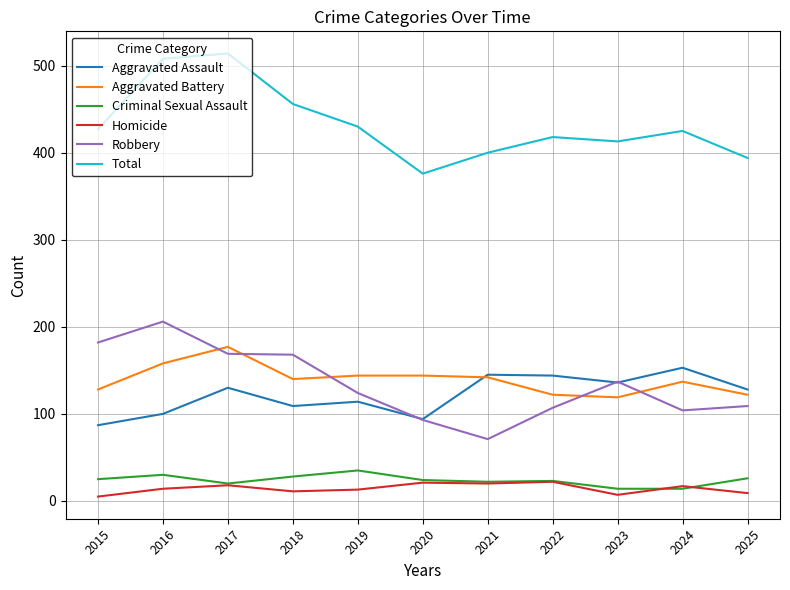

Which series has the largest total across all categories?

Total